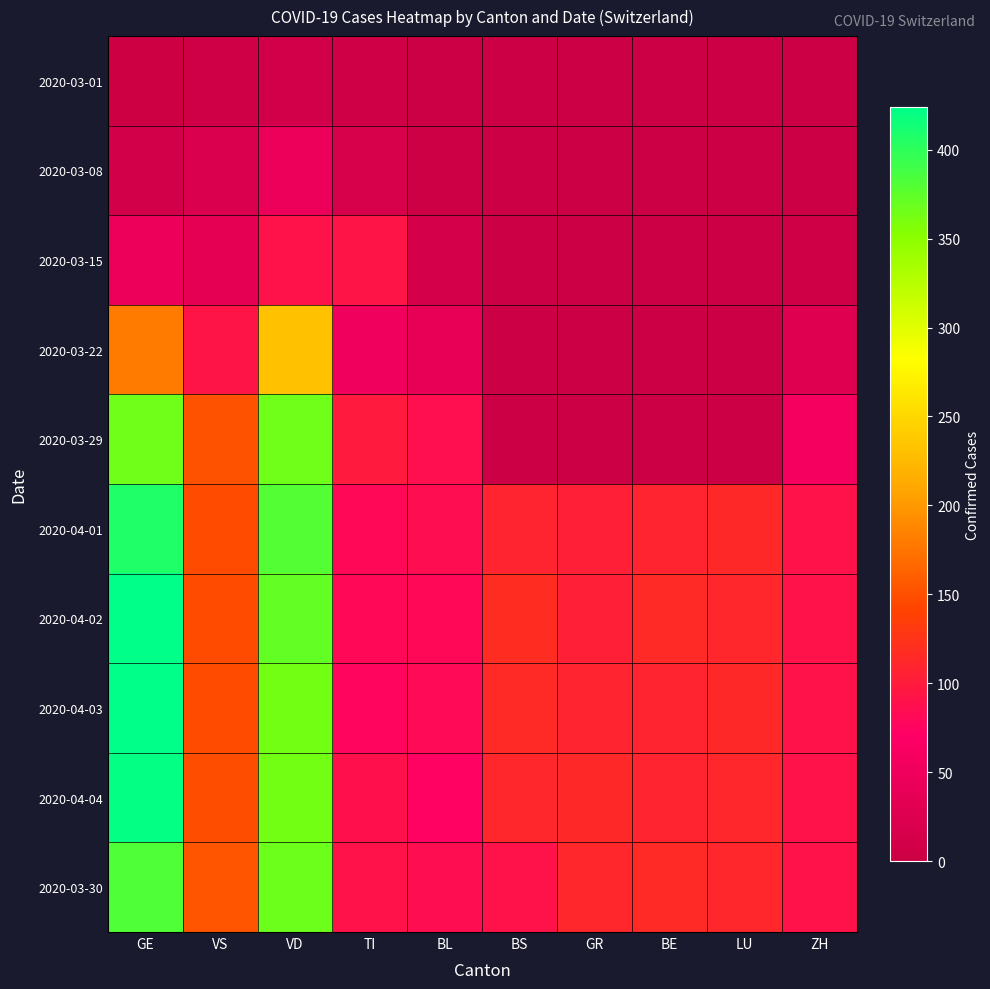

Reading right to left, list all the values displayed in this chart.

2020-03-01: ZH=0	LU=0	BE=0	GR=0	BS=0	BL=1	TI=5	VD=9	VS=6	GE=3
2020-03-08: ZH=0	LU=0	BE=0	GR=0	BS=0	BL=4	TI=15	VD=46	VS=22	GE=9
2020-03-15: ZH=6	LU=0	BE=0	GR=0	BS=0	BL=12	TI=92	VD=90	VS=35	GE=46
2020-03-22: ZH=27	LU=0	BE=0	GR=0	BS=0	BL=40	TI=50	VD=231	VS=92	GE=179
2020-03-29: ZH=58	LU=0	BE=0	GR=0	BS=0	BL=87	TI=99	VD=365	VS=152	GE=365
2020-04-01: ZH=90	LU=113	BE=109	GR=104	BS=108	BL=86	TI=81	VD=380	VS=146	GE=406
2020-04-02: ZH=90	LU=112	BE=115	GR=104	BS=119	BL=81	TI=80	VD=371	VS=146	GE=424
2020-04-03: ZH=90	LU=113	BE=109	GR=109	BS=115	BL=82	TI=77	VD=363	VS=146	GE=424
2020-04-04: ZH=90	LU=112	BE=109	GR=113	BS=112	BL=73	TI=89	VD=363	VS=149	GE=421
2020-03-30: ZH=90	LU=111	BE=115	GR=112	BS=90	BL=86	TI=90	VD=367	VS=153	GE=382